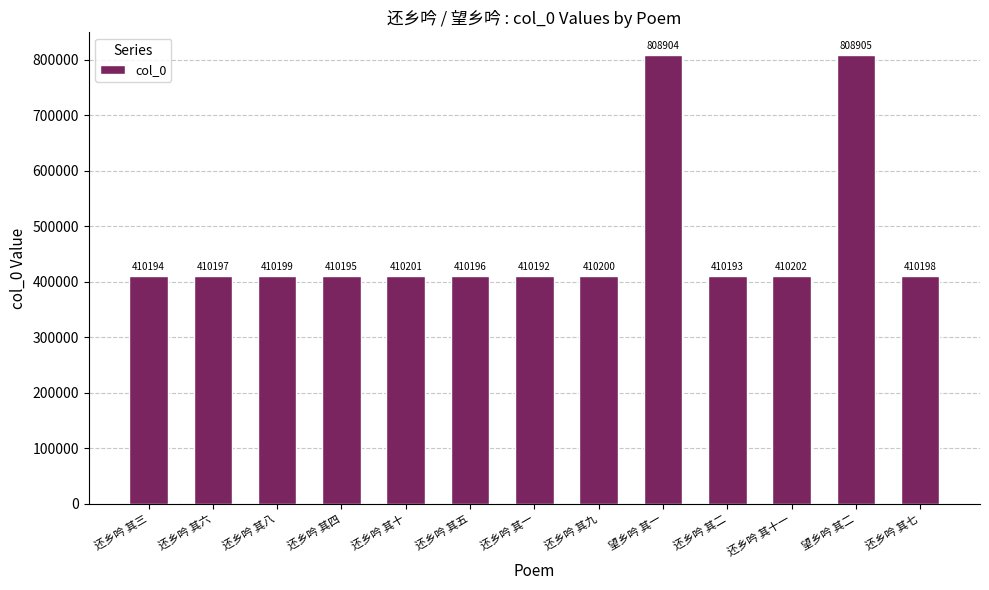

The value at 还乡吟 其九 is 410200. True or false?

True